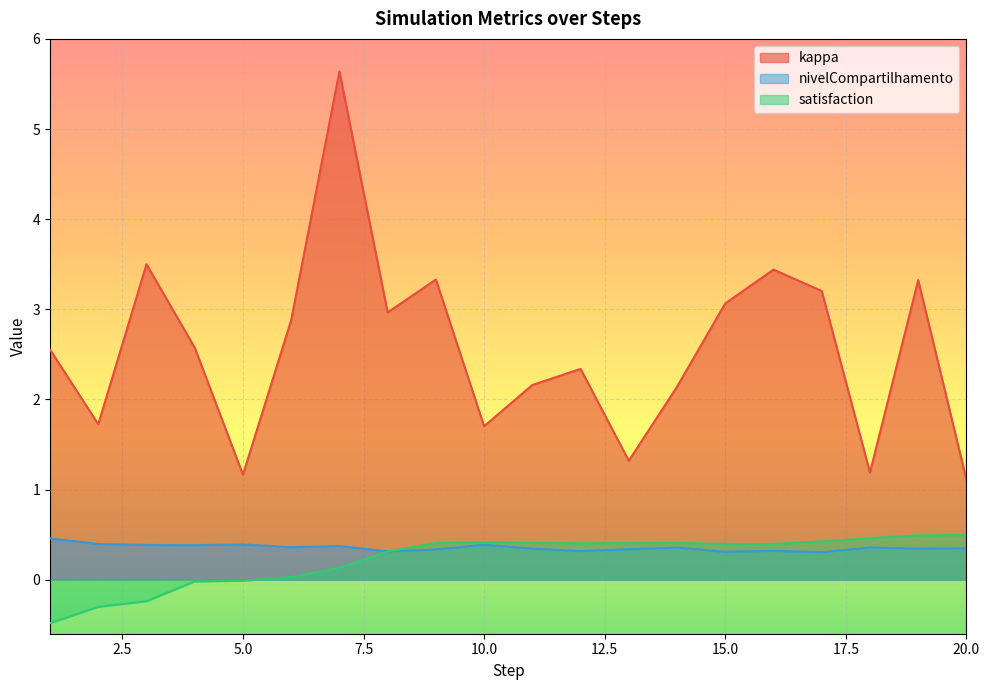

What is the sum of the kappa values at 2 and 18?

2.9